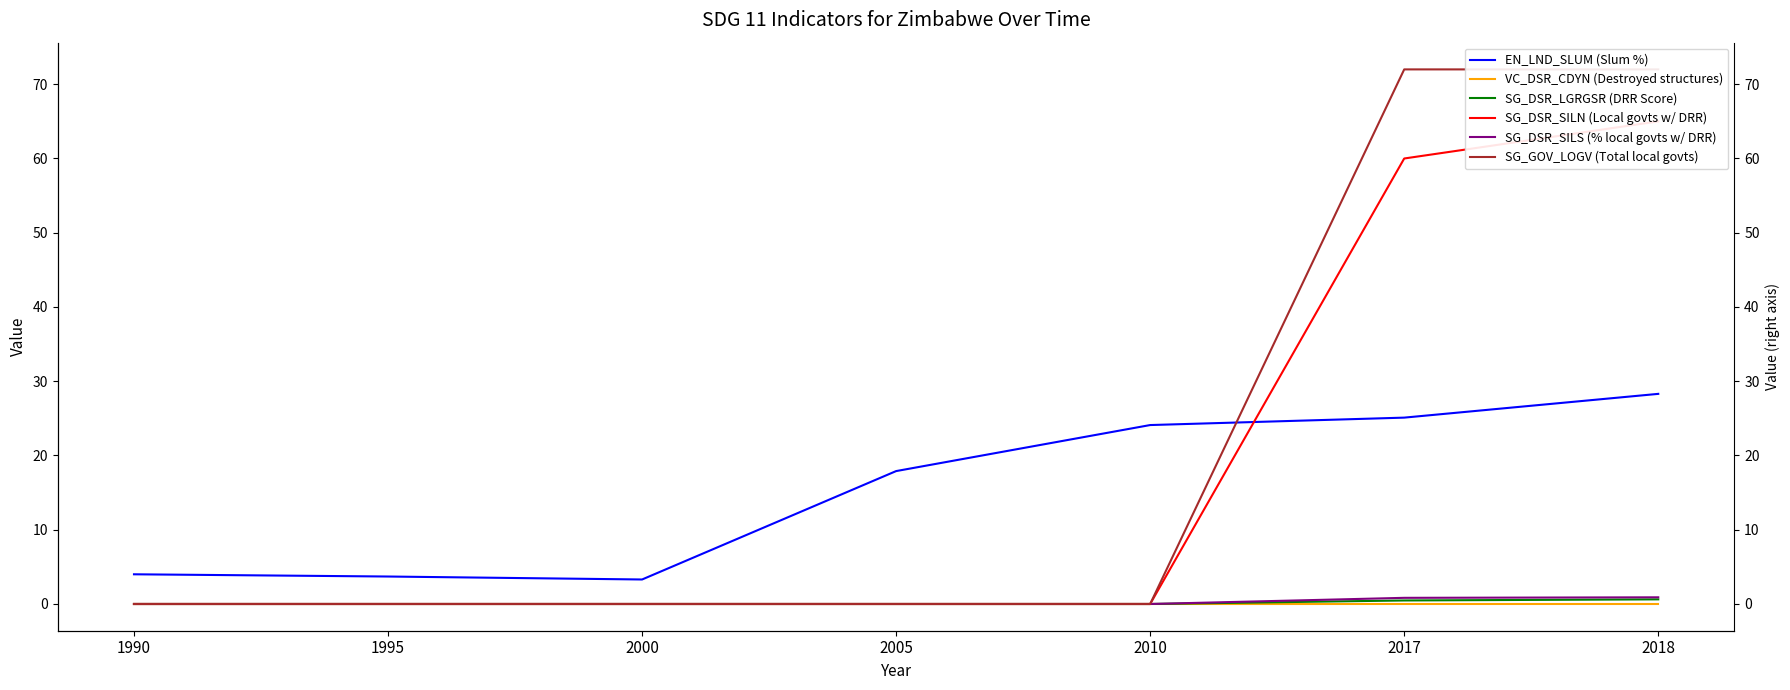

True or false: SG_DSR_SILN (Local govts w/ DRR) and SG_DSR_SILS (% local govts w/ DRR) intersect in this chart.

False